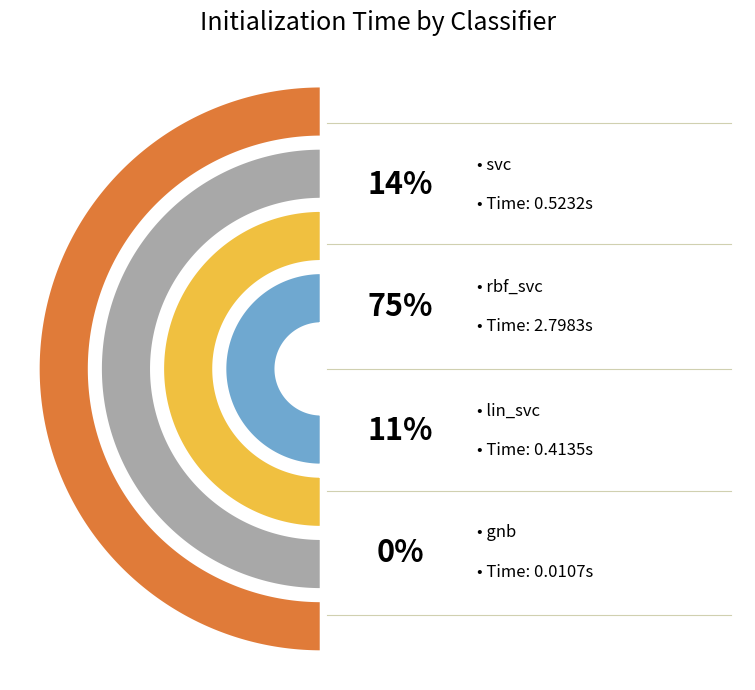

How many slices are in this pie chart?

4